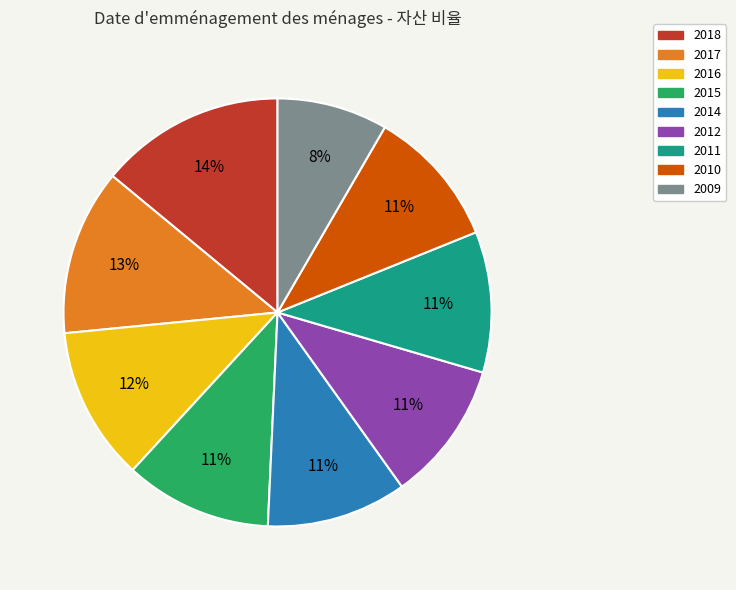

To the nearest percent, what is the average slice percentage?

11%